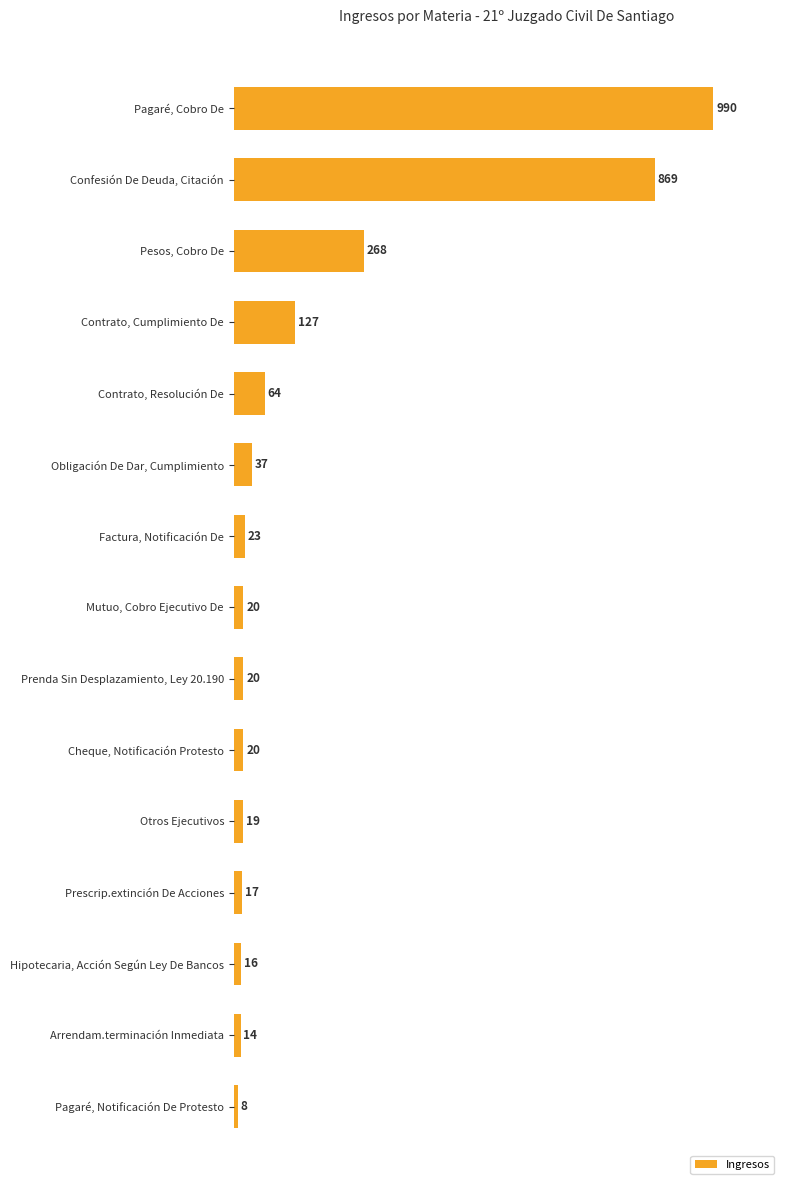

Does the chart contain stacked bars?

No